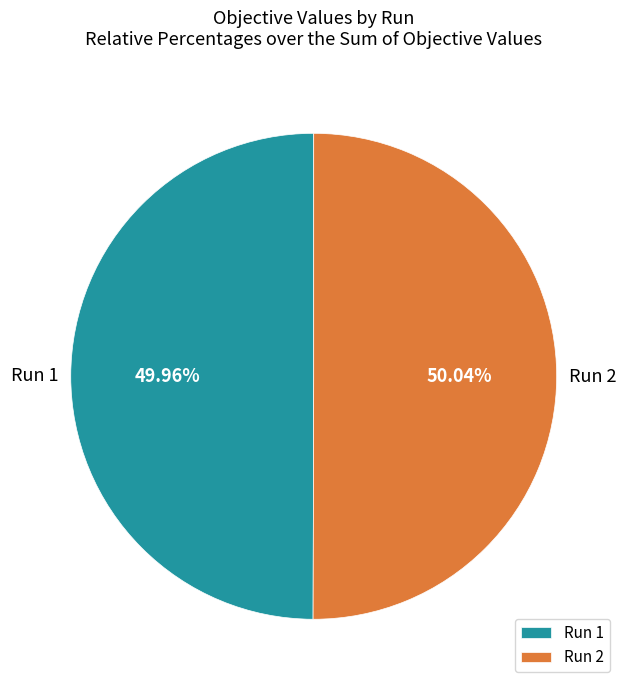

Is there any slice that represents more than half of the pie?

Yes